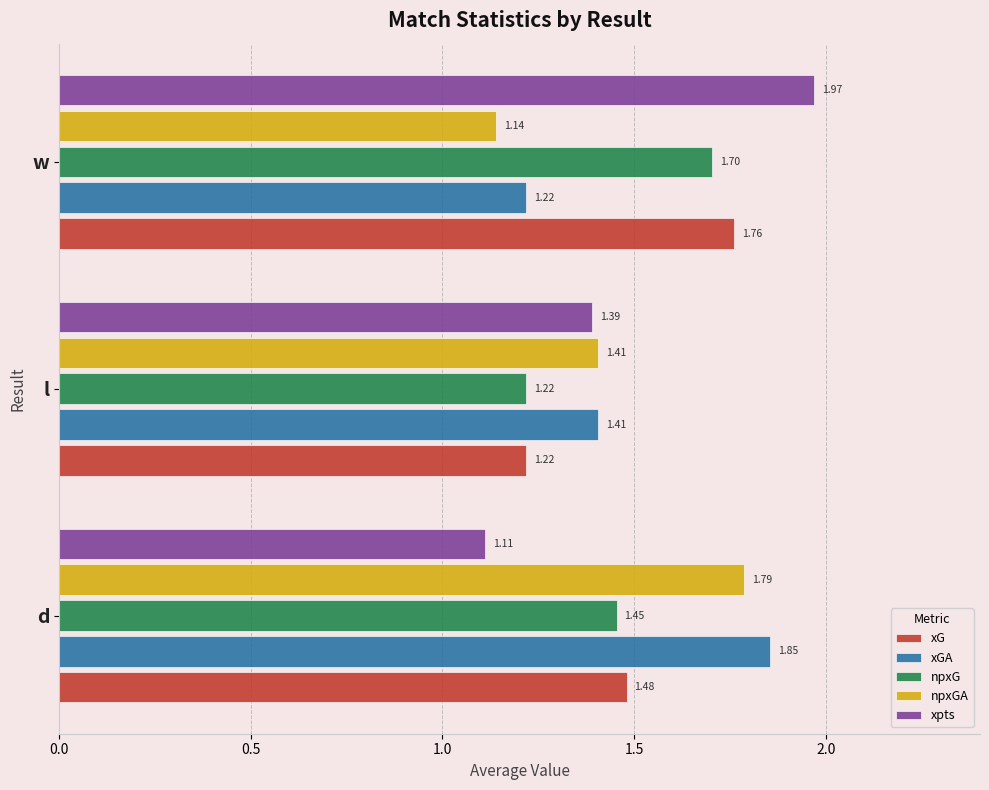

List the series in order of their peak value, lowest first.

npxG, xG, npxGA, xGA, xpts